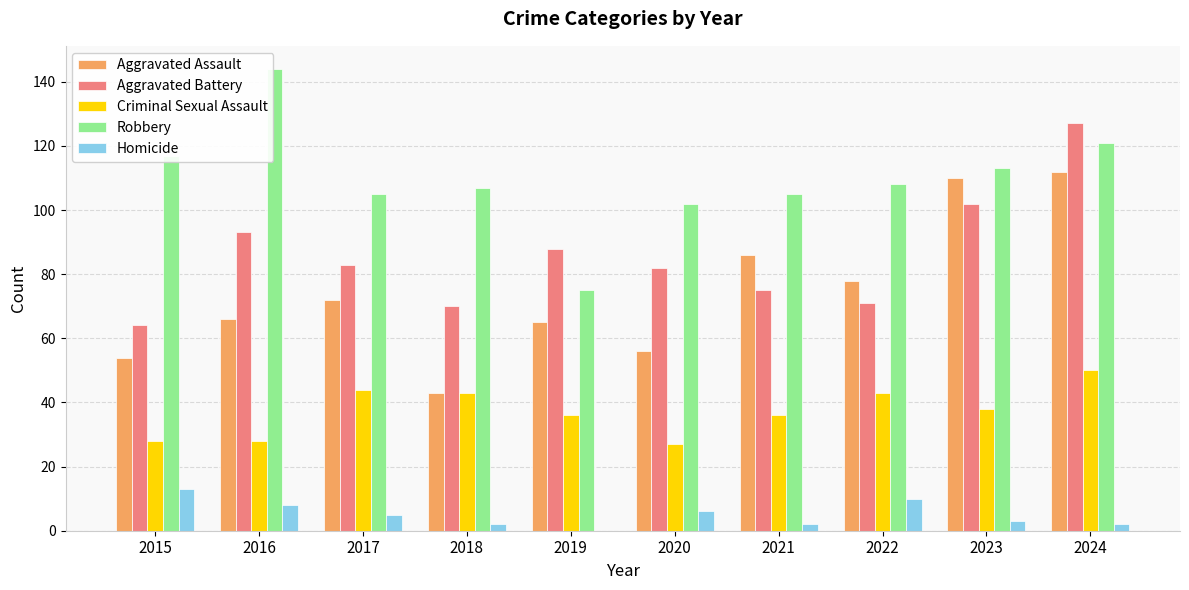

What is the sum of the Robbery values at 2016 and 2020?

246